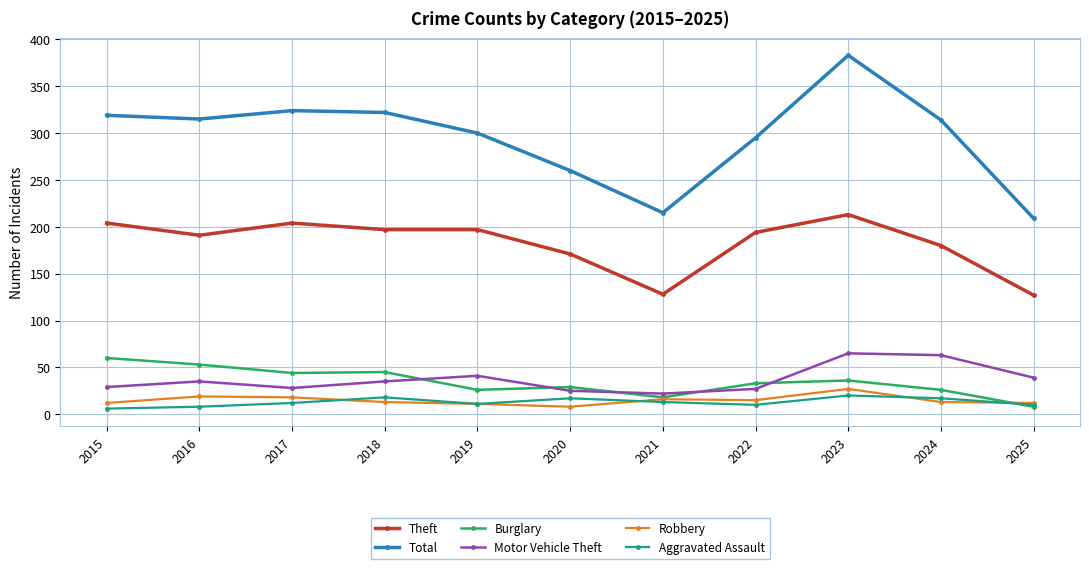

What is the sum of the Total values at 2025 and 2017?

533